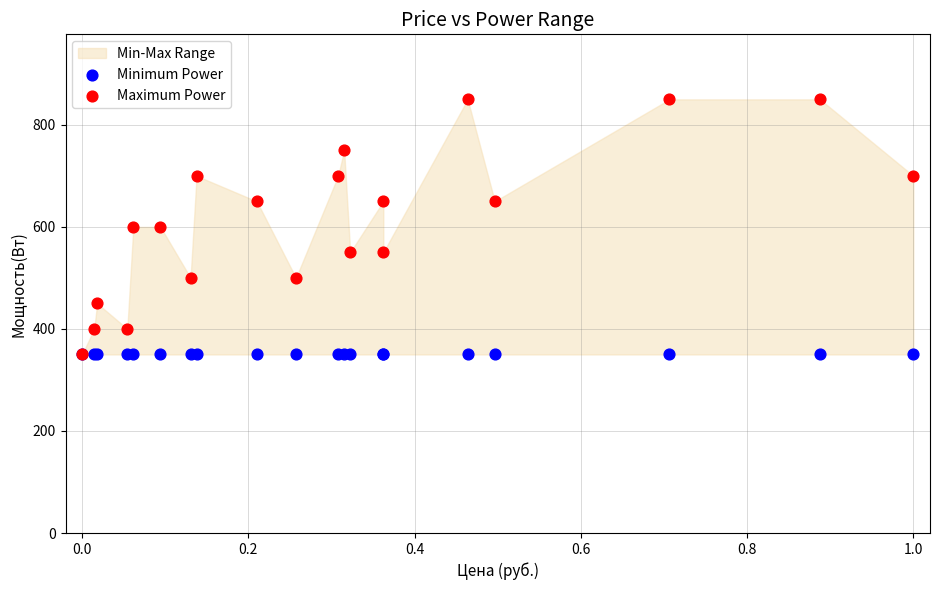

Which series reaches the maximum Y coordinate?

Maximum Power